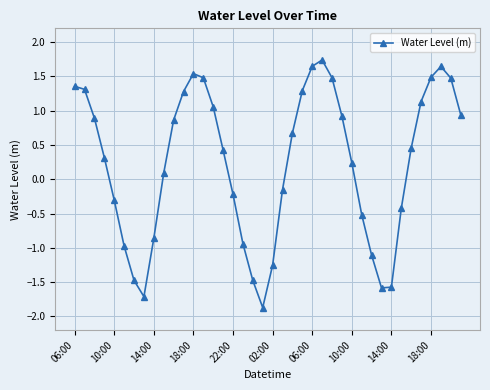

What is the difference between the maximum and minimum values?

3.6